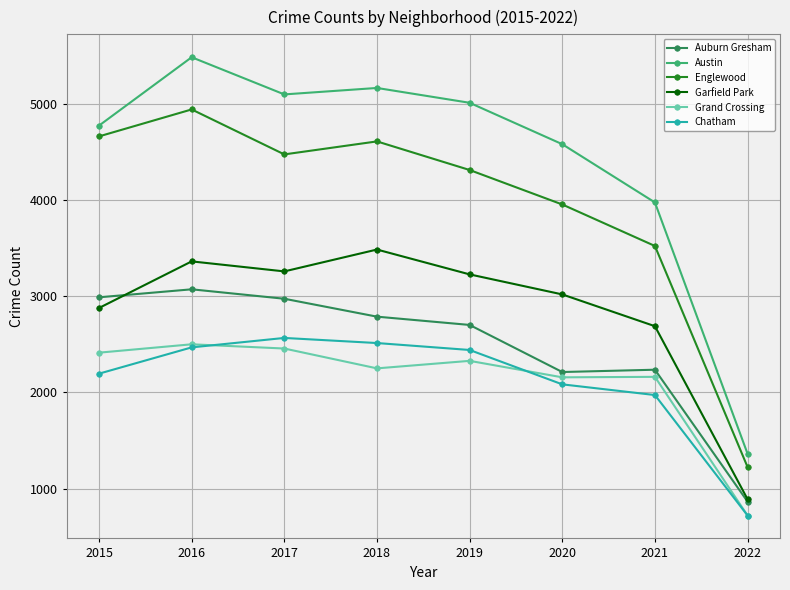

Between 2019 and 2020, which series saw the biggest shift?

Auburn Gresham